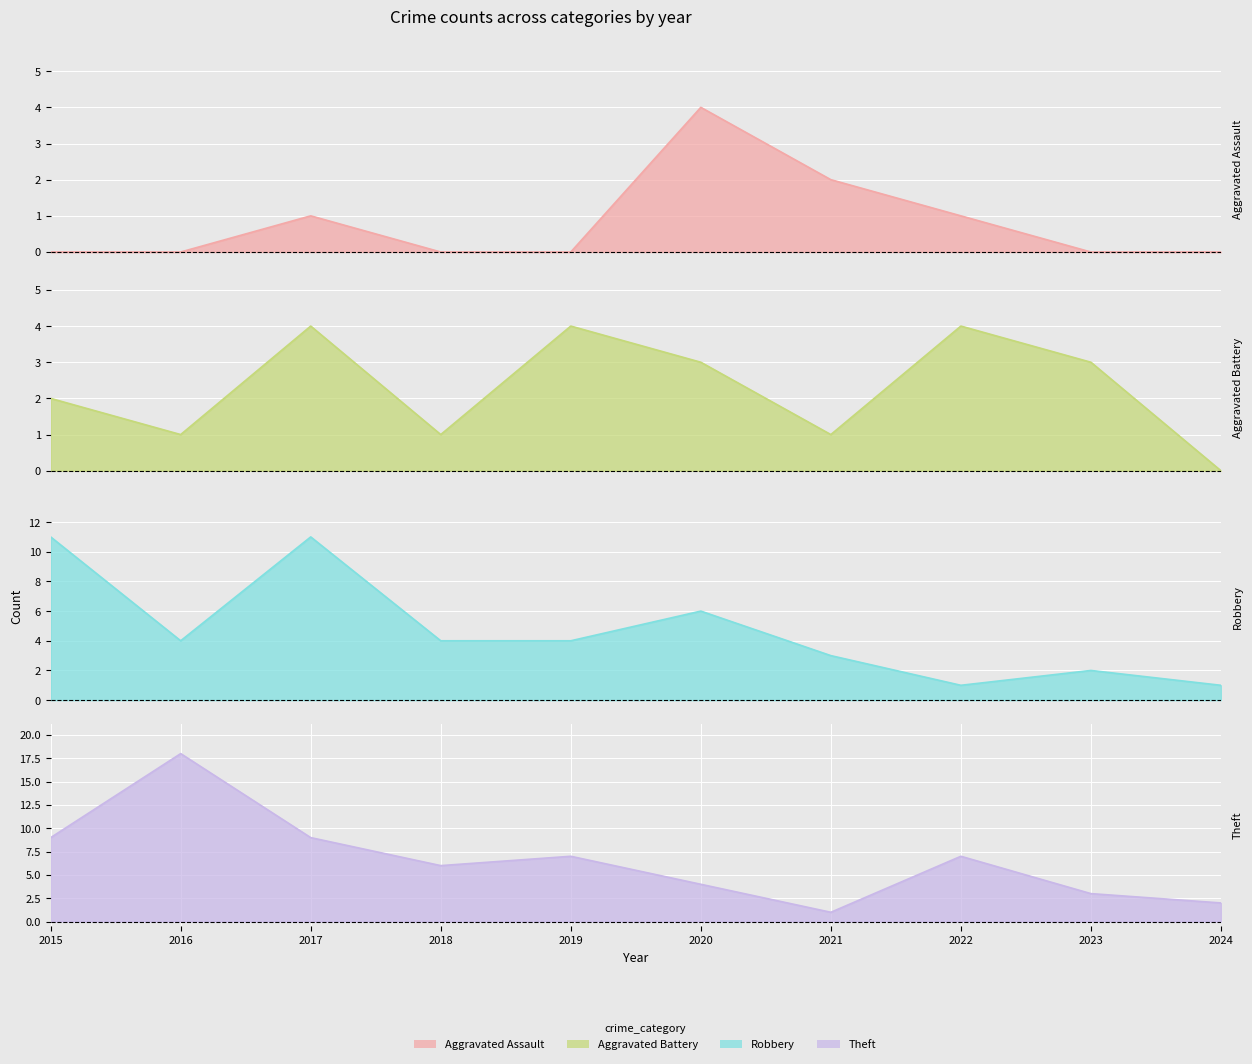

Which category has the highest value across all series?

2016